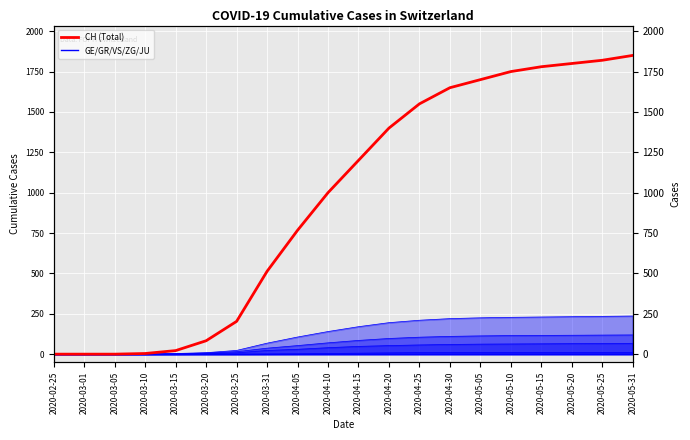

Which has a higher value, 2020-03-20 or 2020-03-05?

2020-03-20